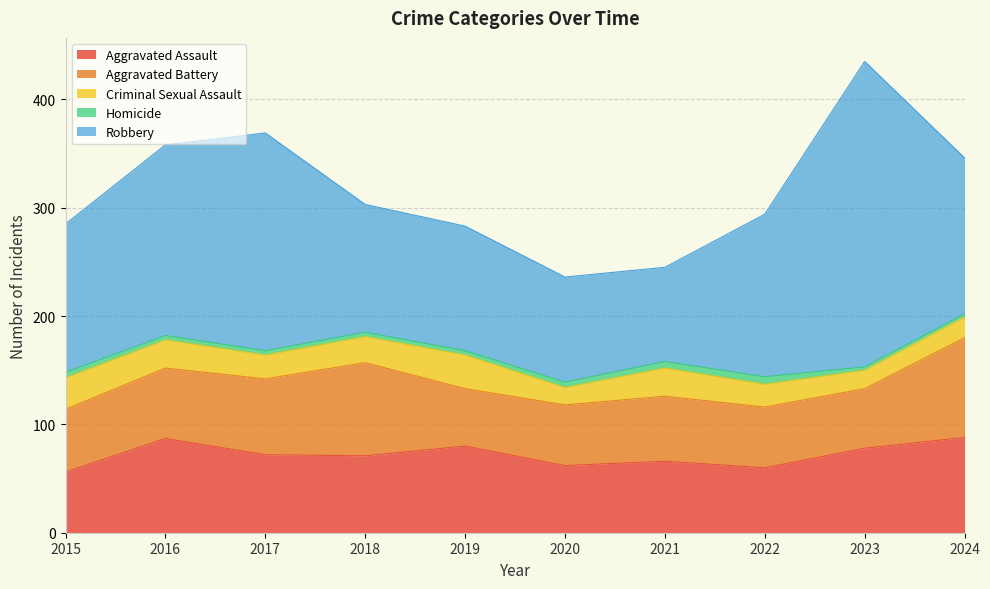

How many categories are shown in the chart?

10